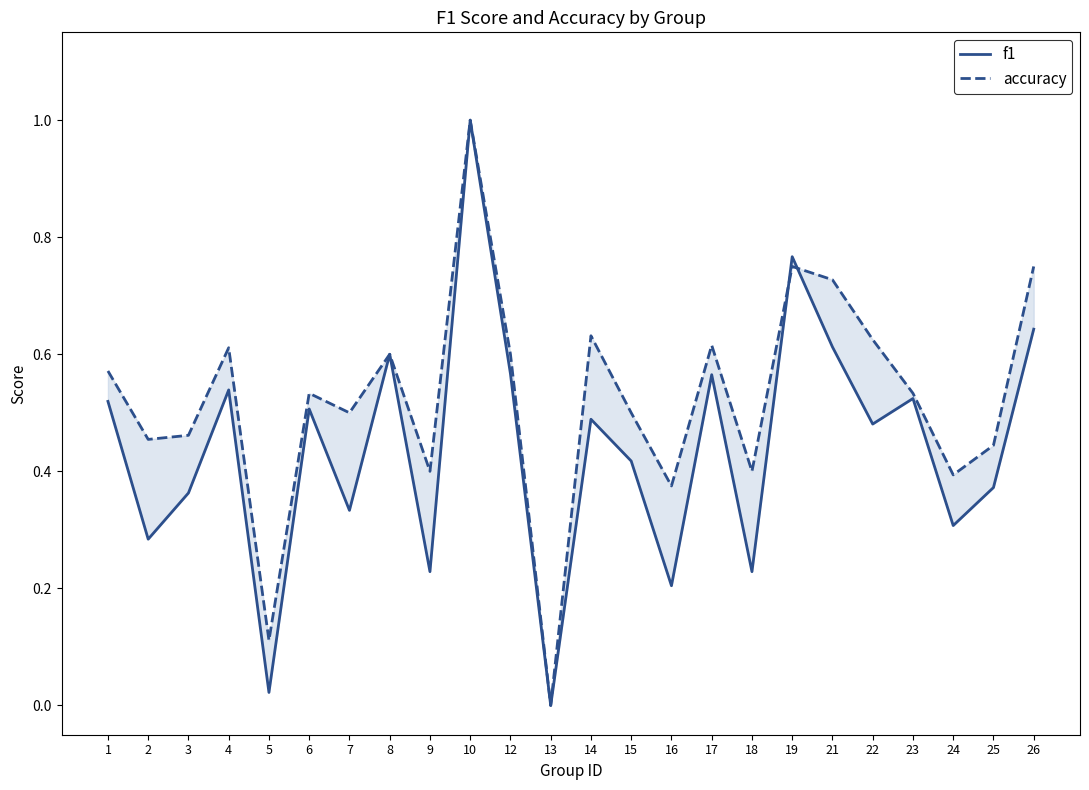

How many values in the f1 series exceed 0?

23